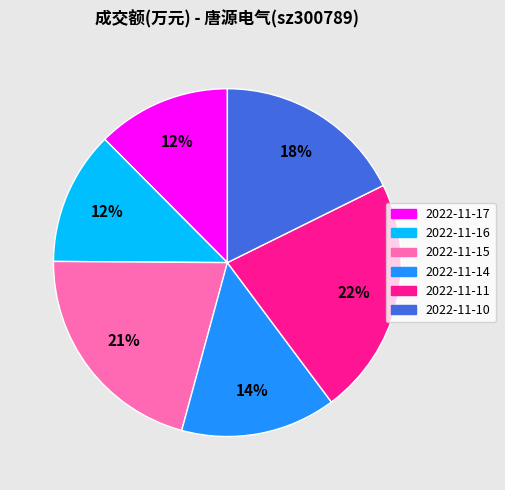

What is the largest slice in the pie chart?

2022-11-11